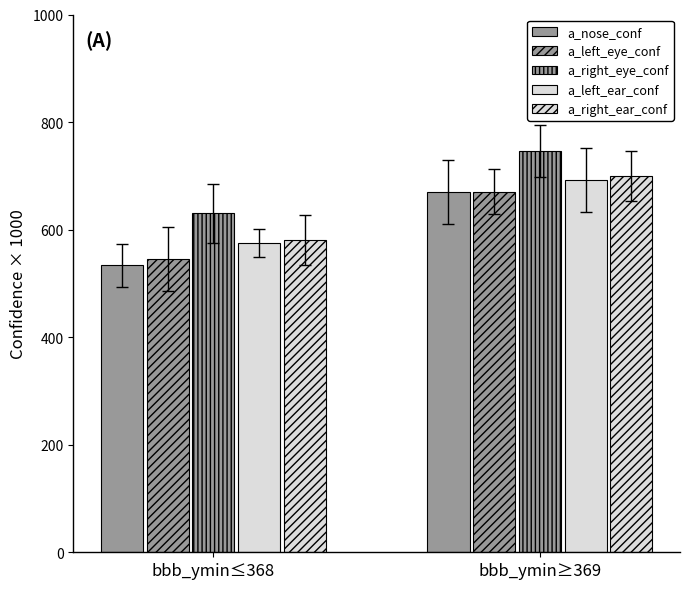

Does the chart contain any negative values?

No